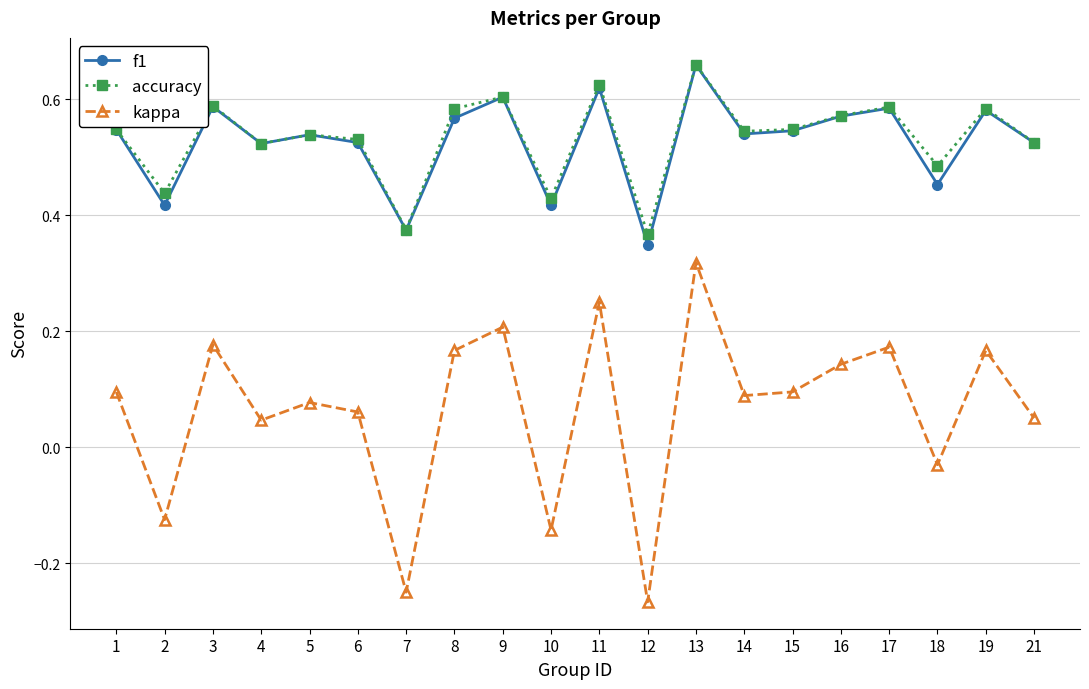

Is the value of f1 at 16 greater than the value of accuracy at 17?

No